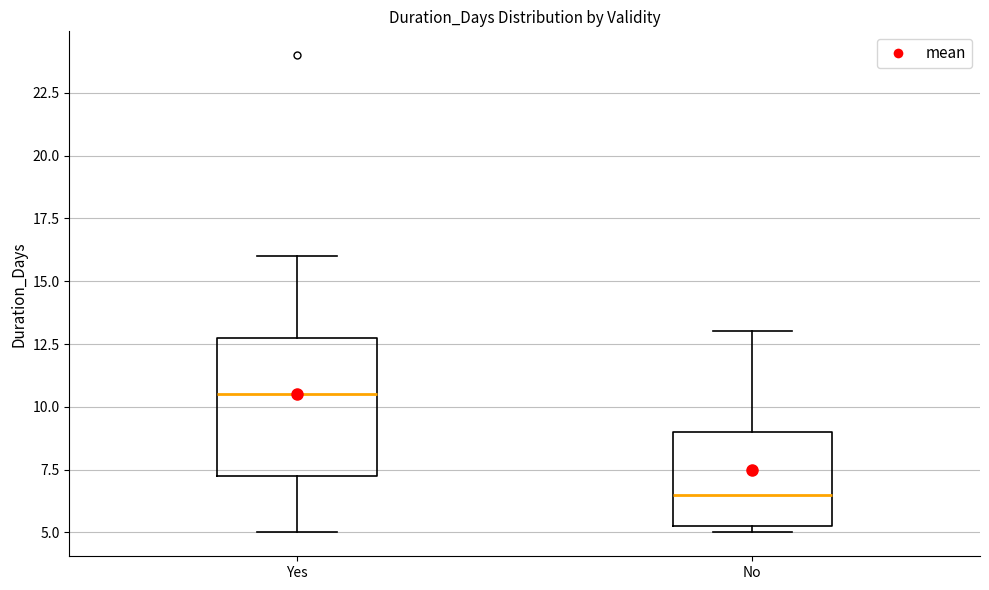

Which box is the tallest, from its lower edge to its upper edge?

Yes